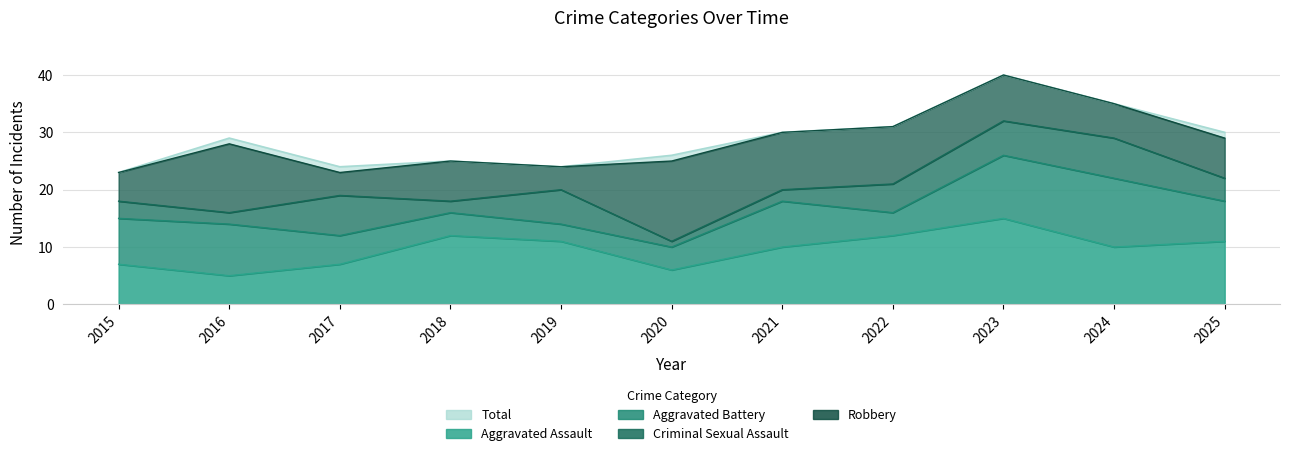

At which category is the sum across all series the highest?

2023